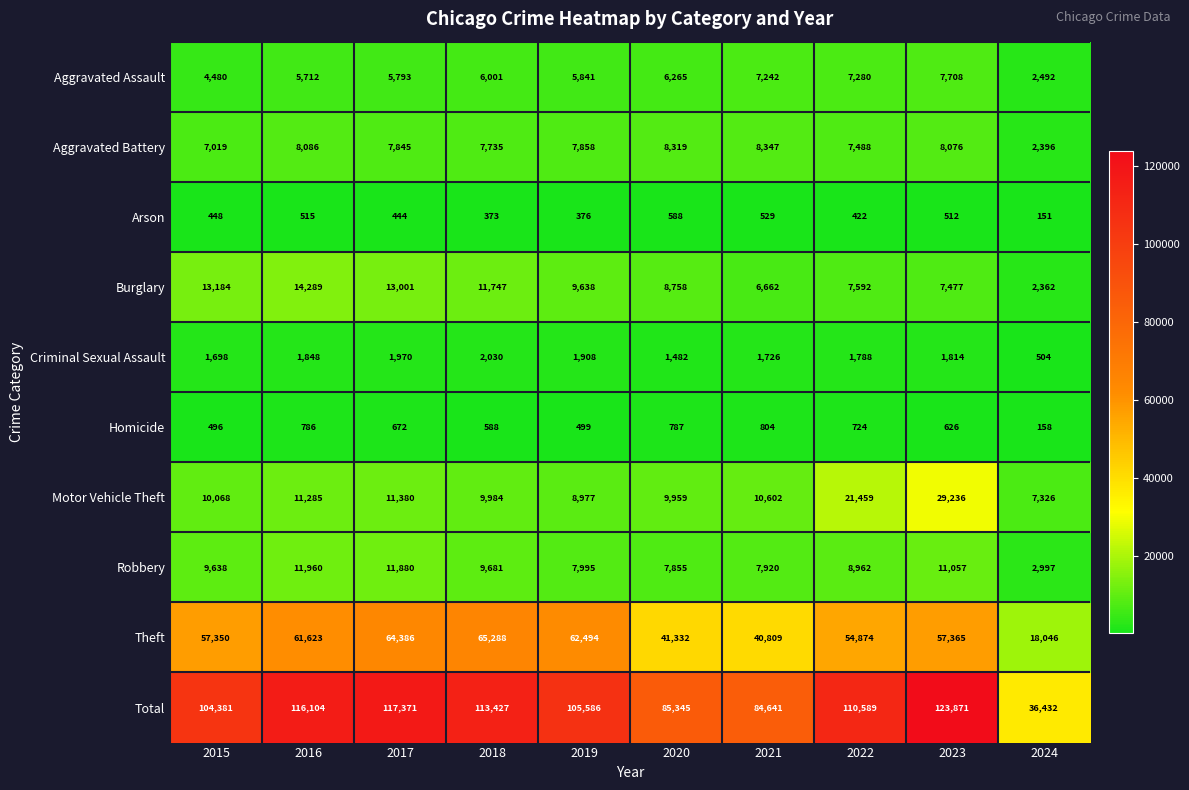

What is the smallest value displayed?

151